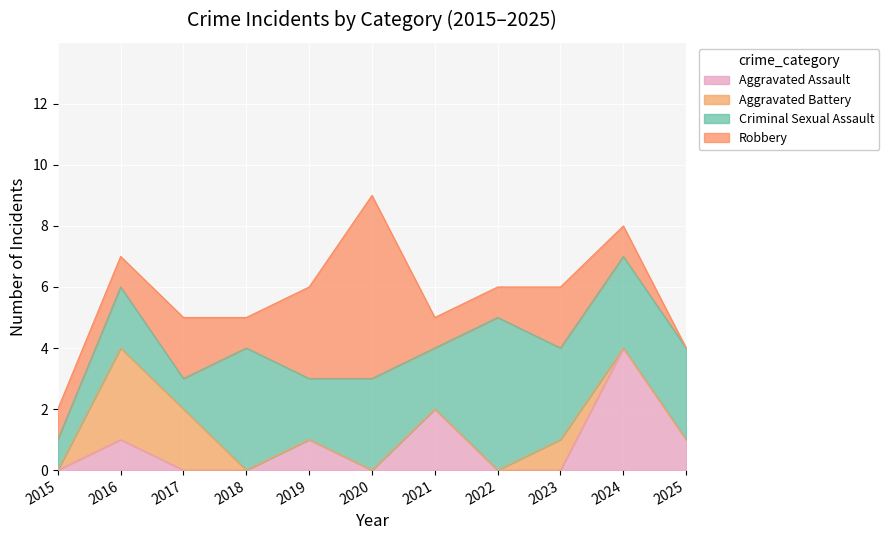

At which category does Robbery reach its first local valley?

2018